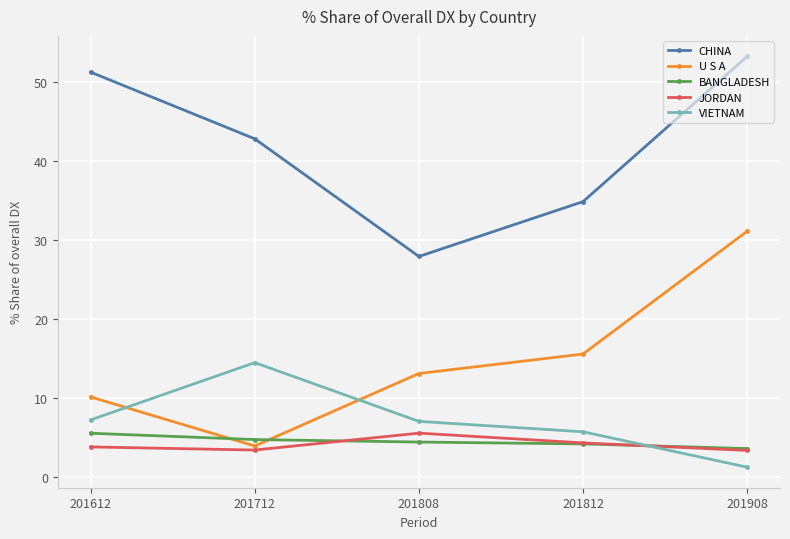

Which series ends up on top after the final intersection of JORDAN and VIETNAM?

JORDAN